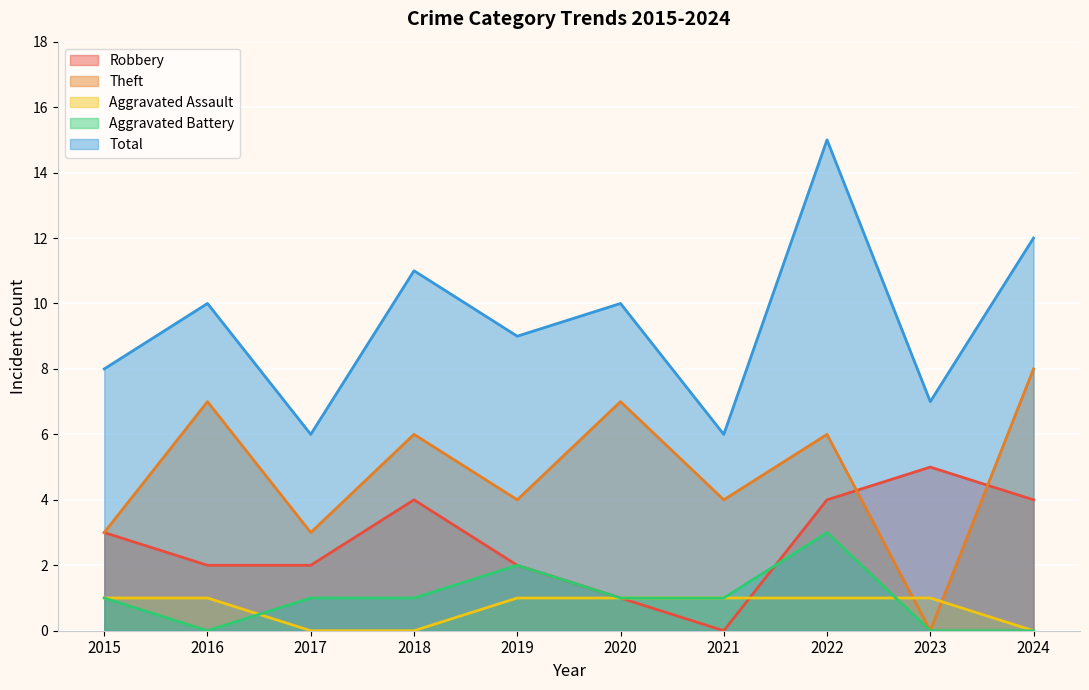

At which category does Robbery reach its first local valley?

2021